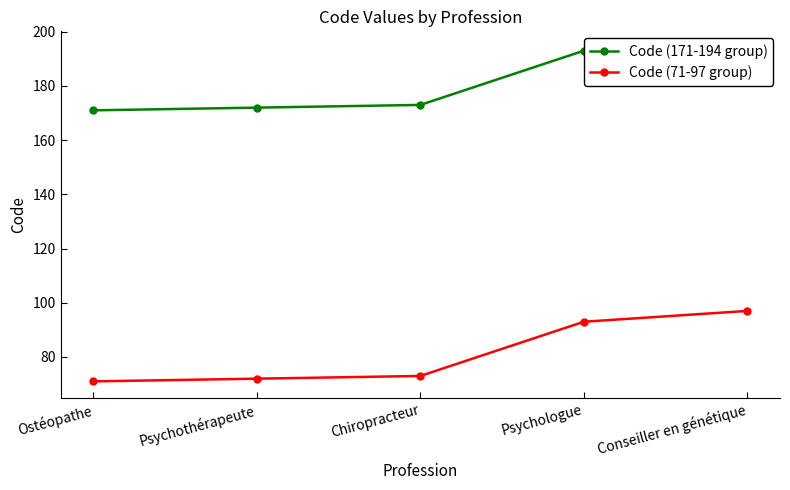

Which series changed the most between Ostéopathe and Psychothérapeute?

Code (171-194 group)